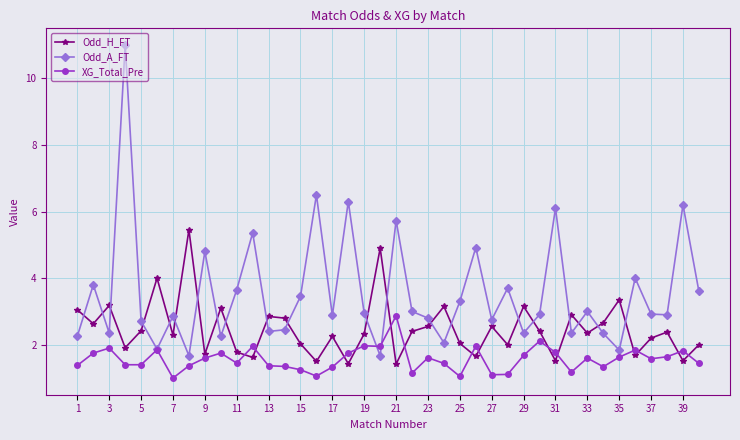

Which series has the largest total across all categories?

Odd_A_FT